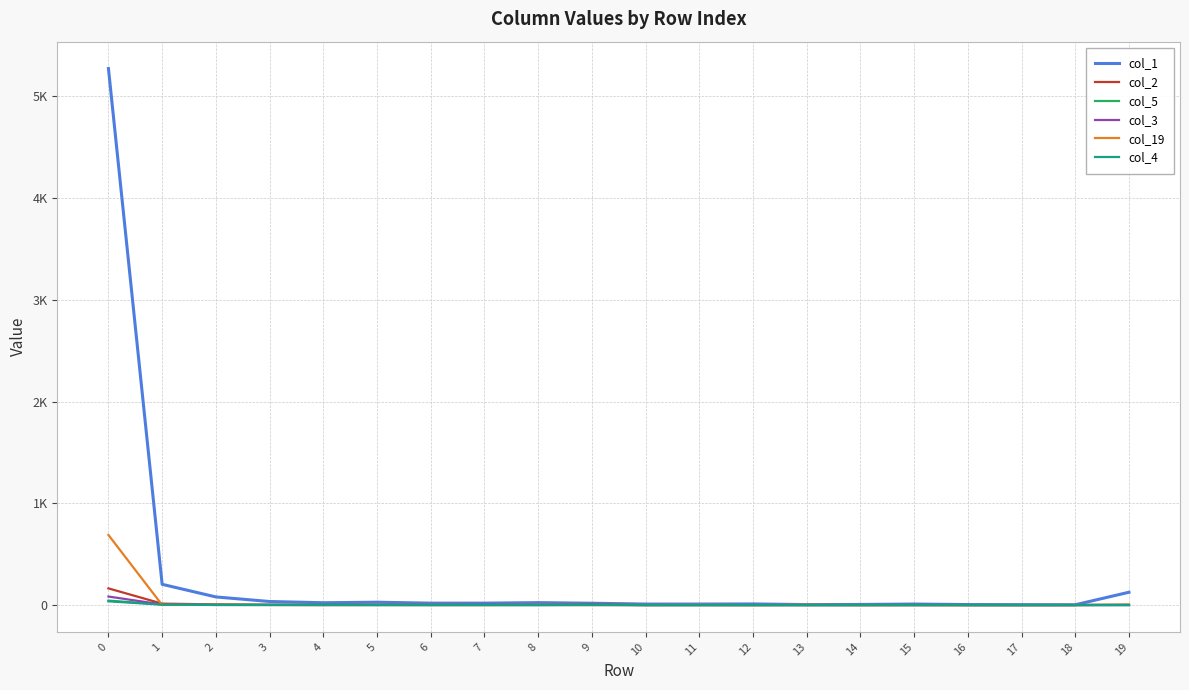

What are all the series names shown in the legend?

col_1, col_2, col_5, col_3, col_19, col_4